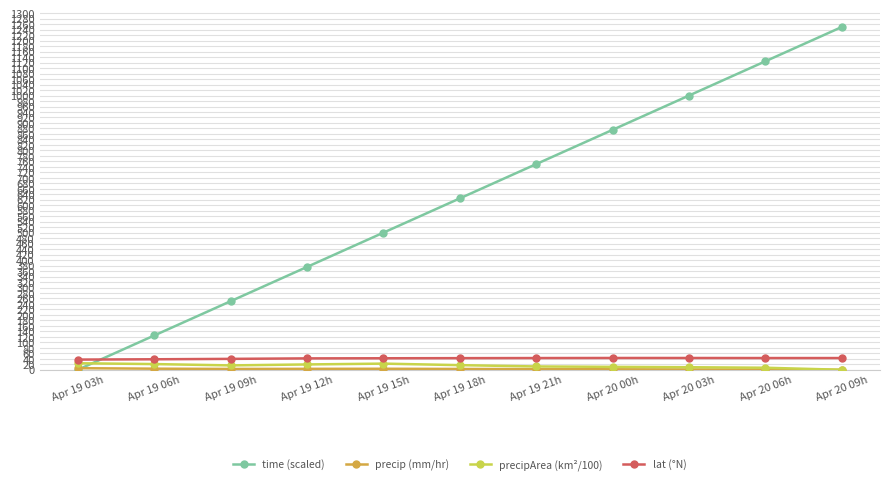

Between which two adjacent categories do time (scaled) and precipArea (km²/100) first intersect?

Apr 19 03h and Apr 19 06h